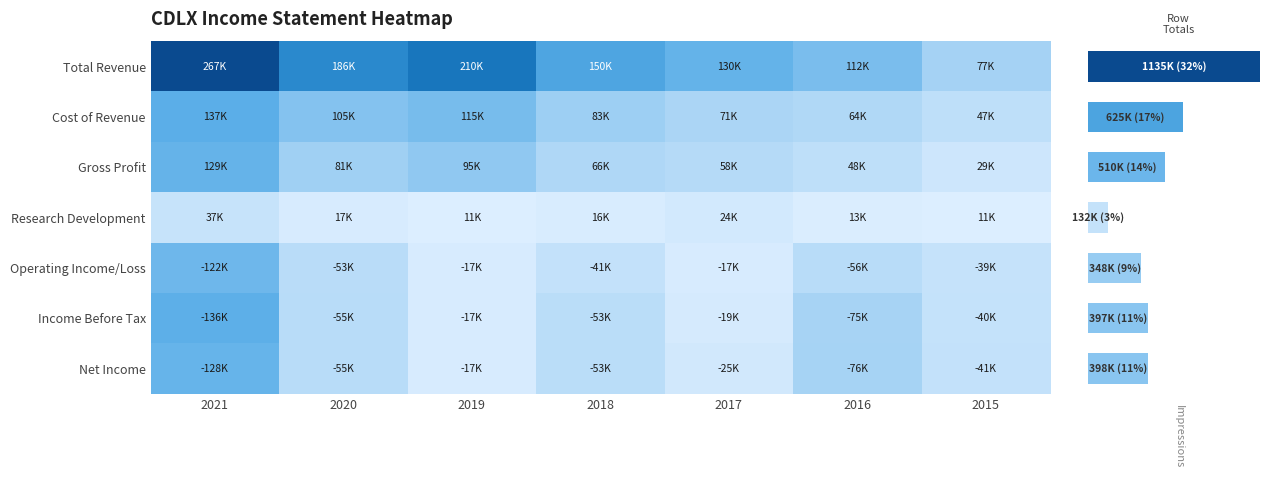

What is the smallest value displayed?

11600